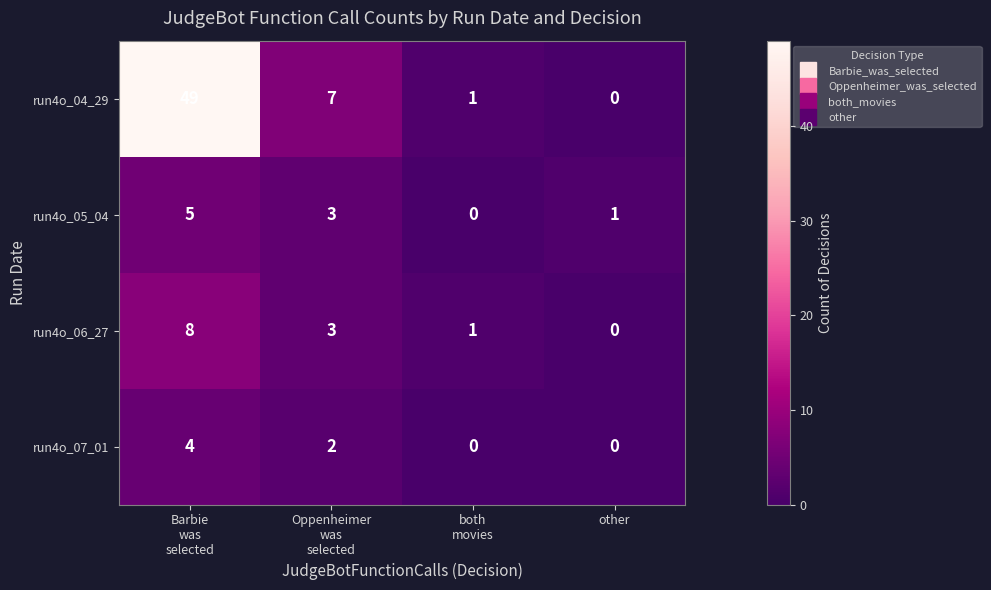

Which series has the largest range (max minus min)?

run4o_04_29